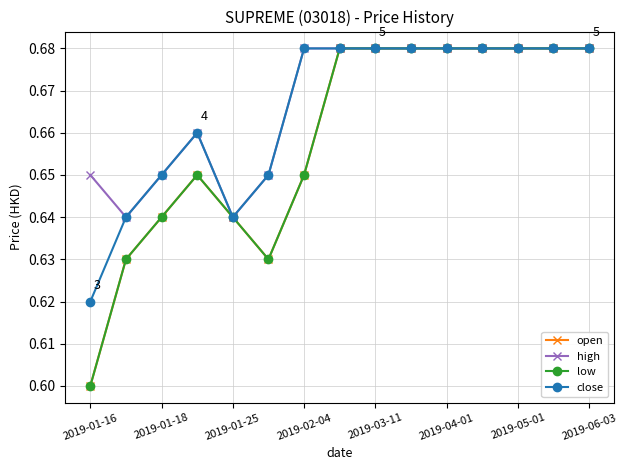

What is the value of the high point at the 2nd from the left?

0.6